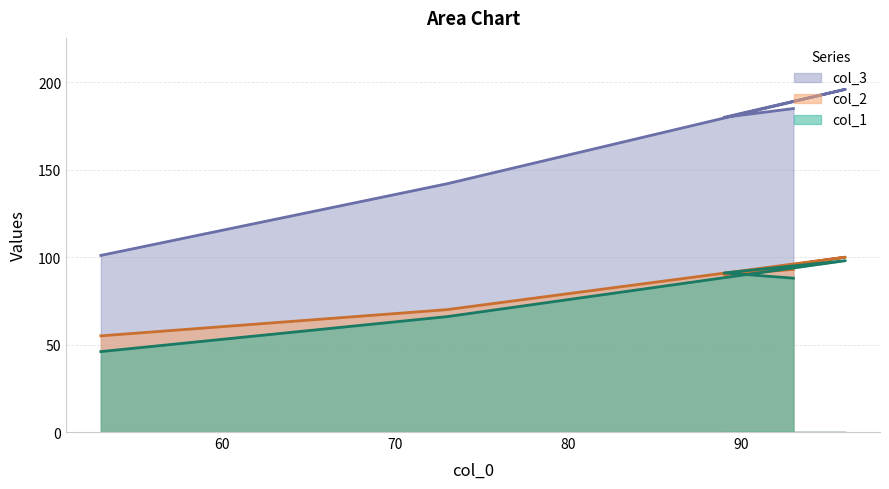

Reading left to right, extract all data points from this chart.

col_1: 93=88	89=91	96=98	73=66	53=46
col_2: 93=93	89=90	96=100	73=70	53=55
col_3: 93=185	89=180	96=196	73=142	53=101